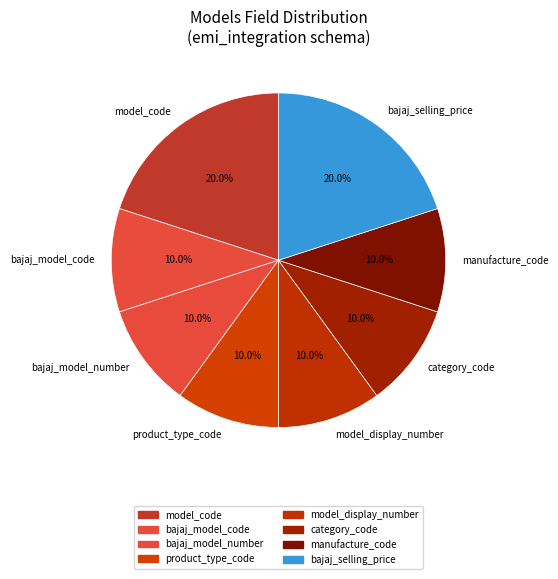

To the nearest percent, what is the combined percentage of bajaj_selling_price and product_type_code?

30%